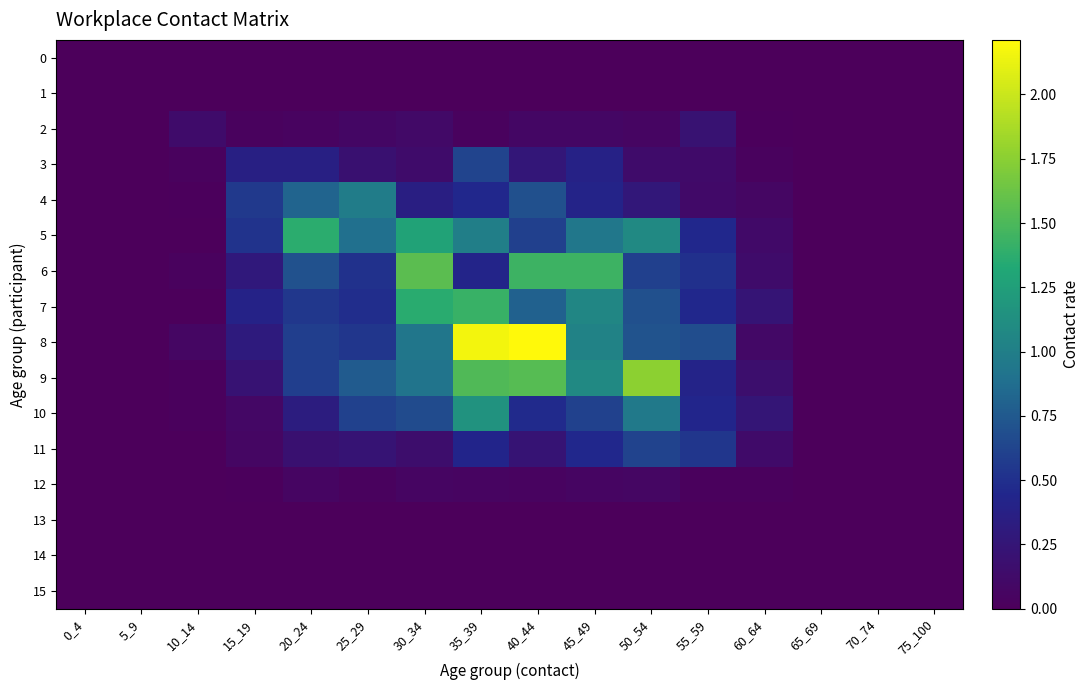

What is the total value across all series at 15_19?

2.9